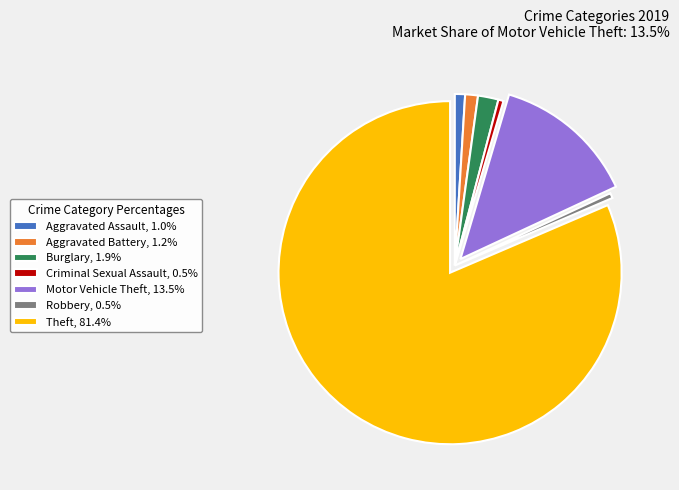

Approximately how many times larger is the value at Aggravated Battery, 1.2% compared to Criminal Sexual Assault, 0.5%?

2.5